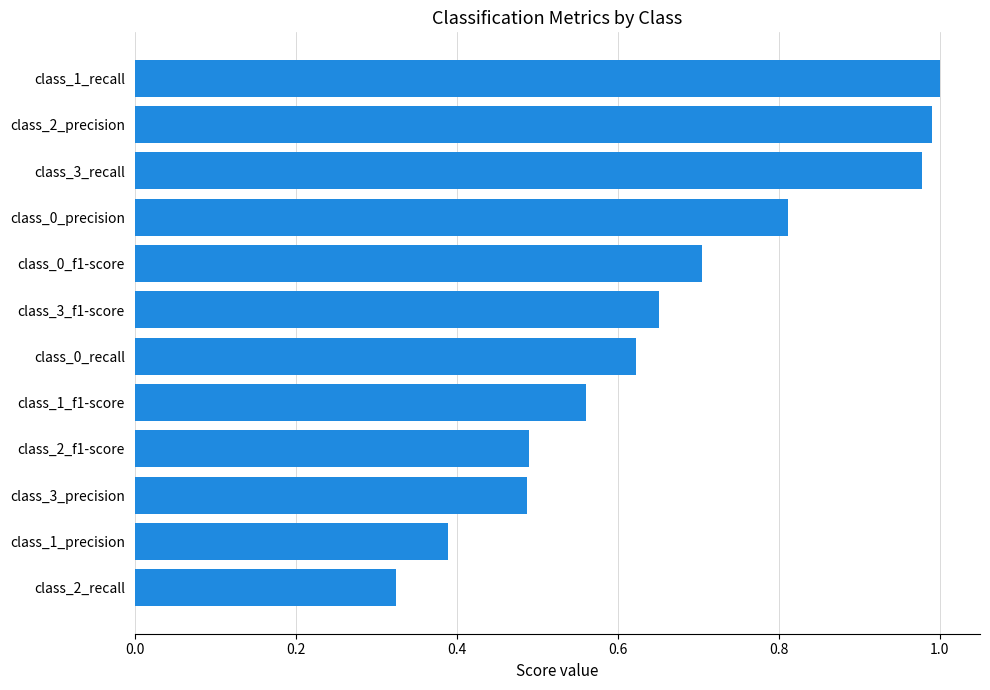

Where is the data nearest to the value 0?

class_2_recall